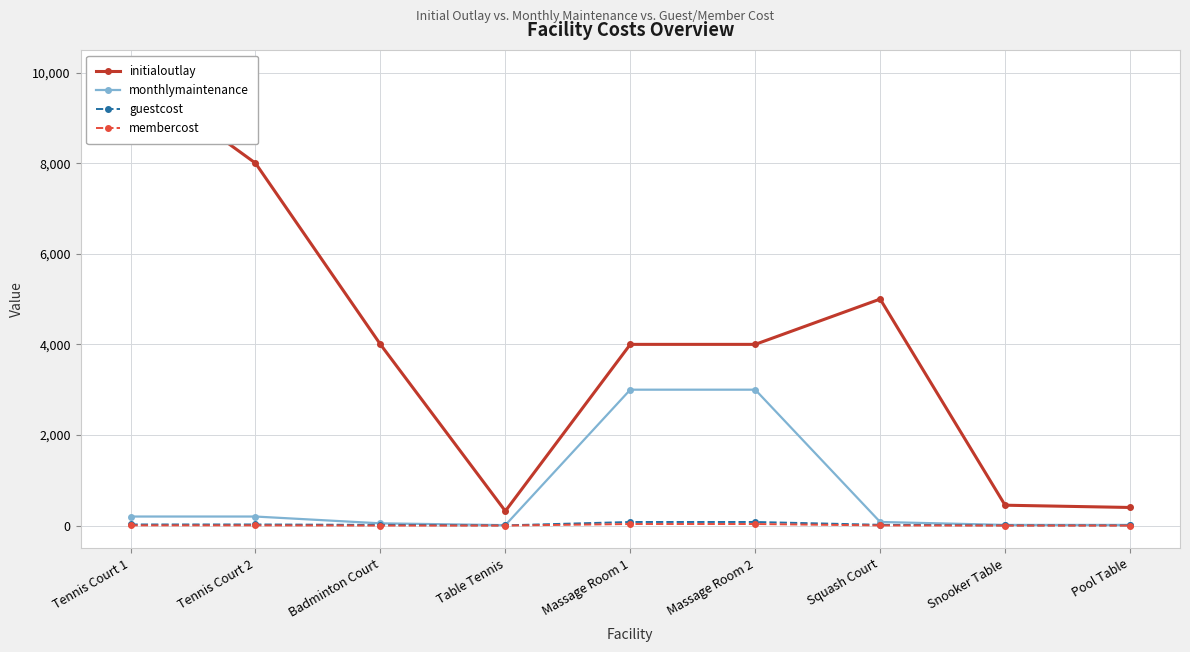

What is the difference between the maximum and minimum values in the membercost series?

35.0